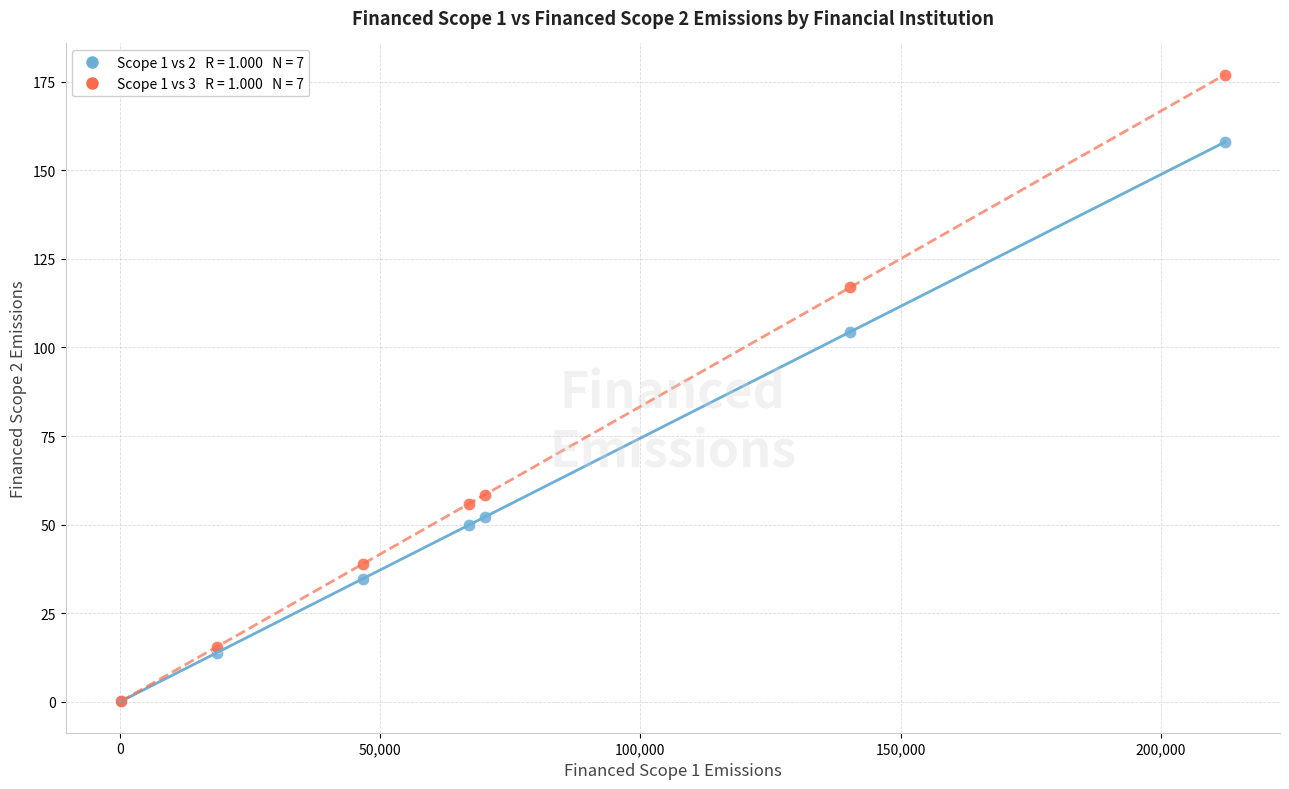

Across all series, what Y value is closest to 88?

104.4